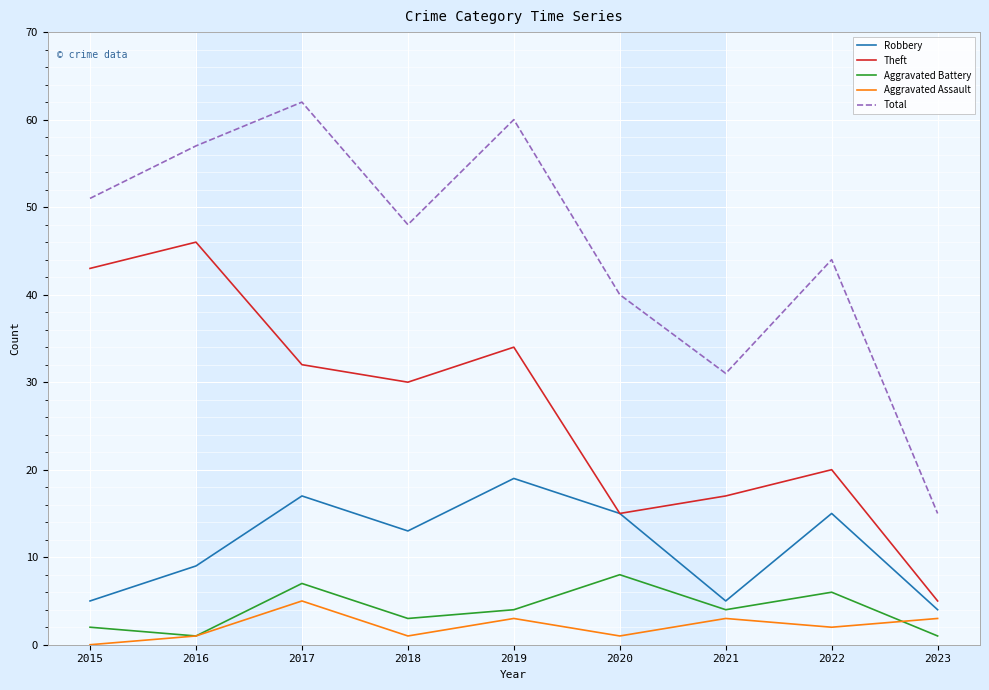

How many interior local valleys does the Aggravated Assault series have?

3